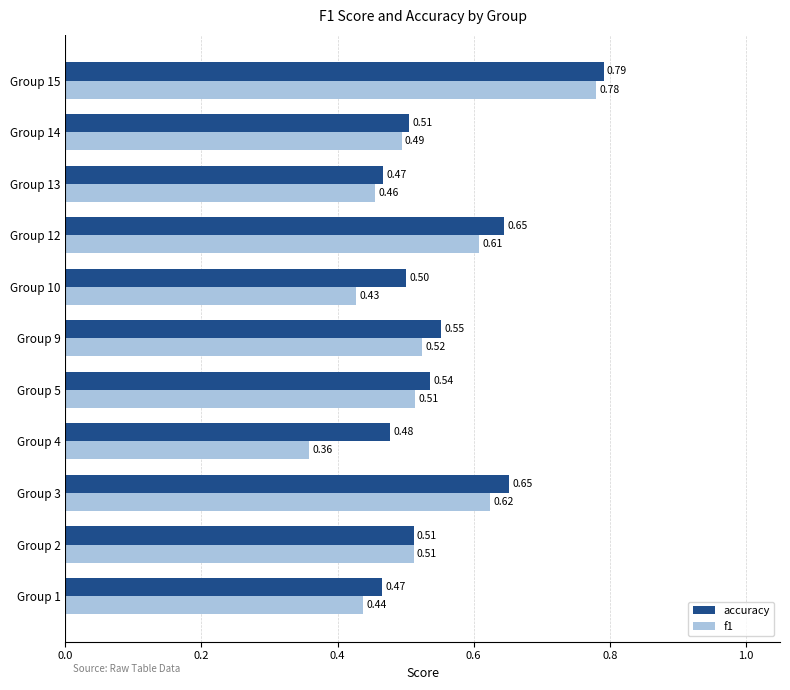

Which series has the largest total across all categories?

accuracy